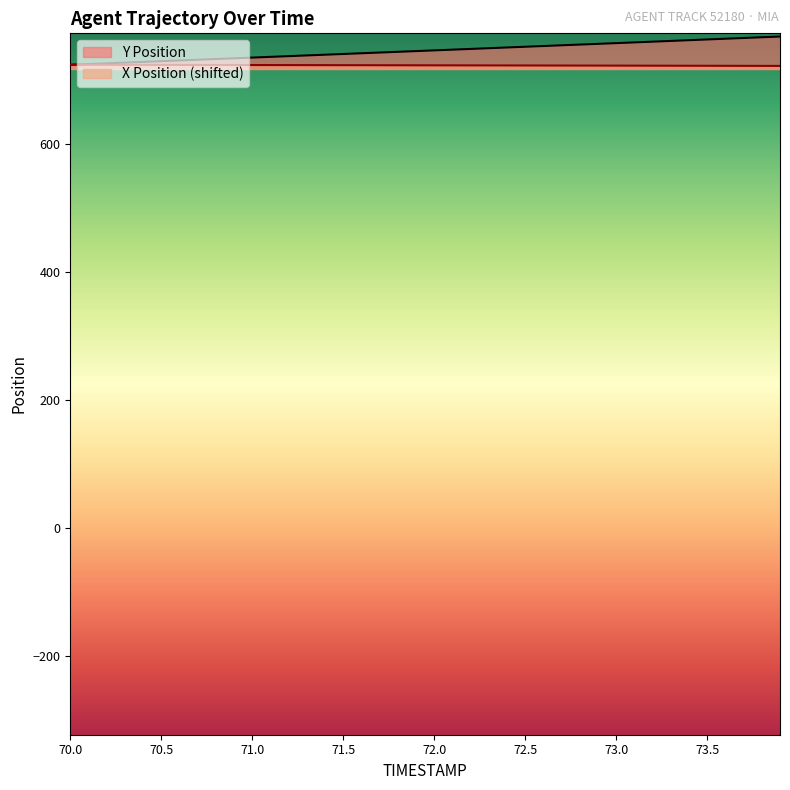

What value does the X Position series have at 70.2?

724.2